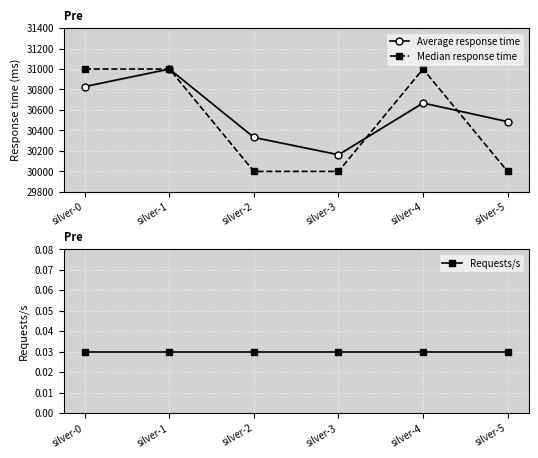

Reading right to left, transcribe all the data shown in this chart.

Average response time: silver-5=30486.0	silver-4=30668.0	silver-3=30163.0	silver-2=30332.0	silver-1=31000.0	silver-0=30829.0
Median response time: silver-5=30000.0	silver-4=31000.0	silver-3=30000.0	silver-2=30000.0	silver-1=31000.0	silver-0=31000.0
Requests/s: silver-5=0.0	silver-4=0.0	silver-3=0.0	silver-2=0.0	silver-1=0.0	silver-0=0.0